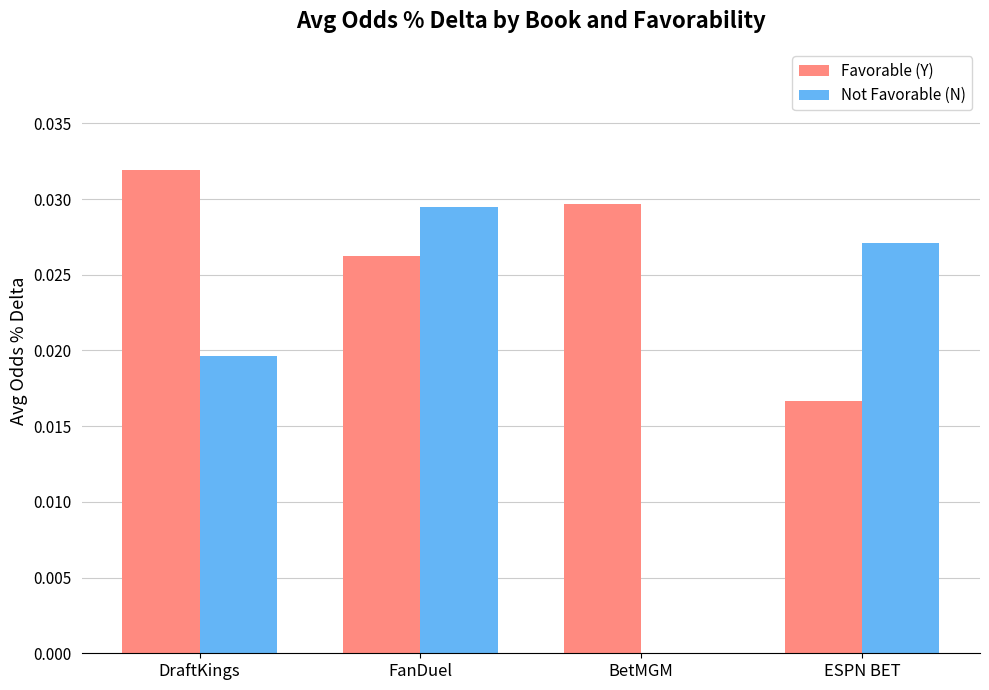

How many values in Not Favorable (N) are above zero?

3